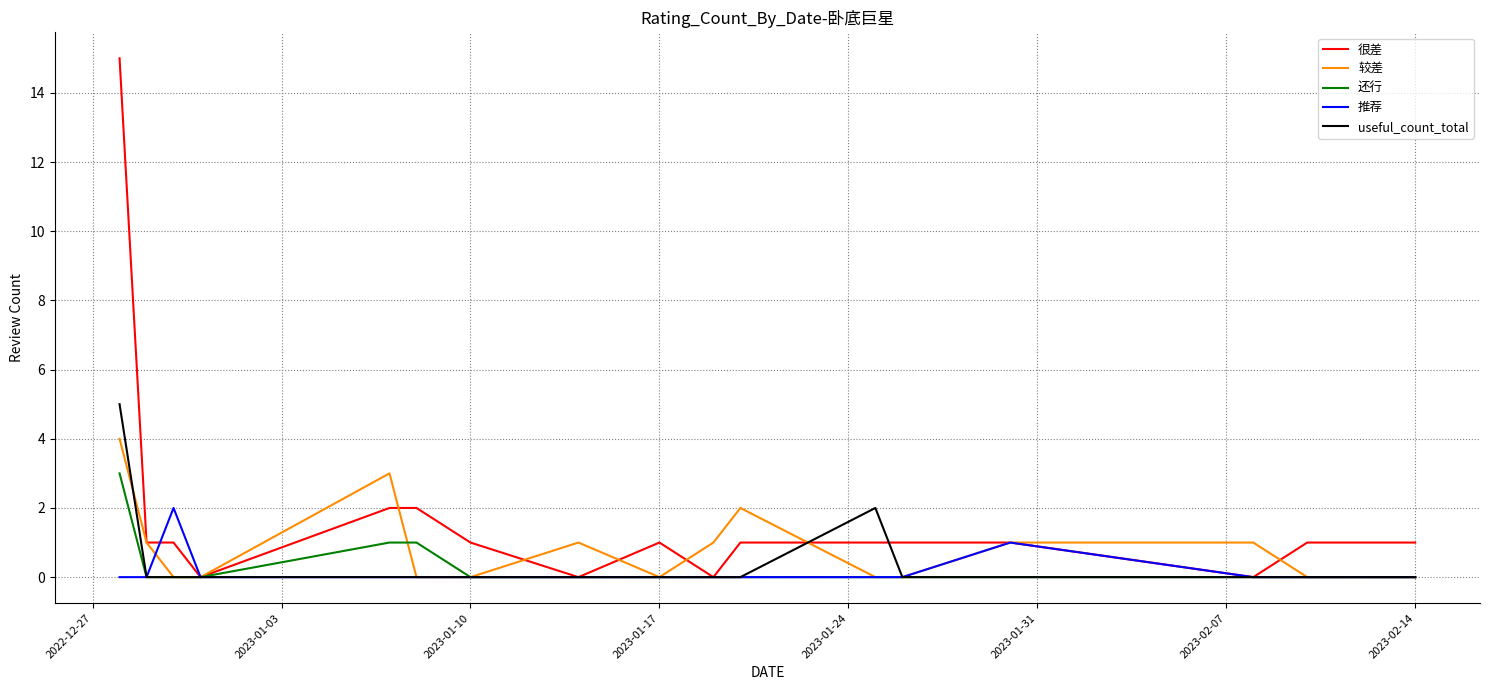

In 推荐, how many points are higher than both neighbors (excluding endpoints)?

2